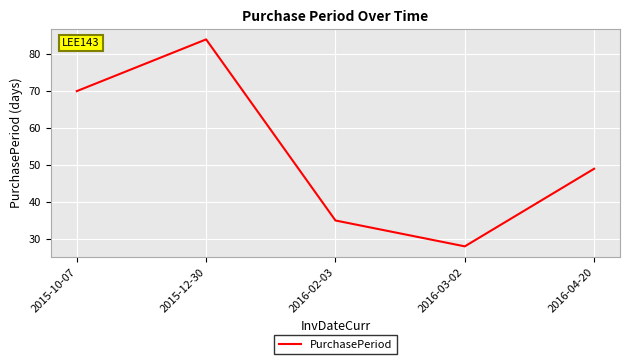

What is the difference between the maximum and minimum values?

56